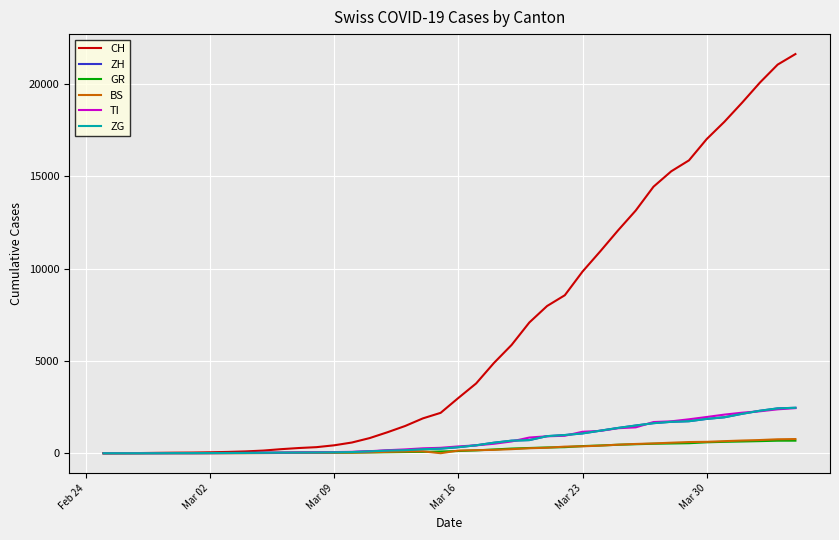

Which series has the largest range (max minus min)?

CH